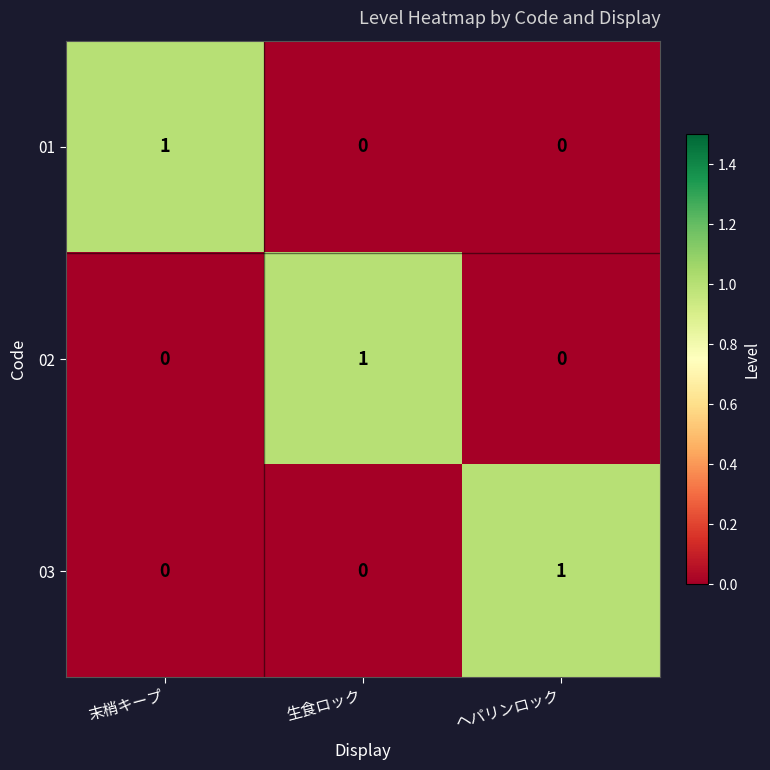

Is the value of 01 at 末梢キープ greater than the value of 03 at 生食ロック?

Yes